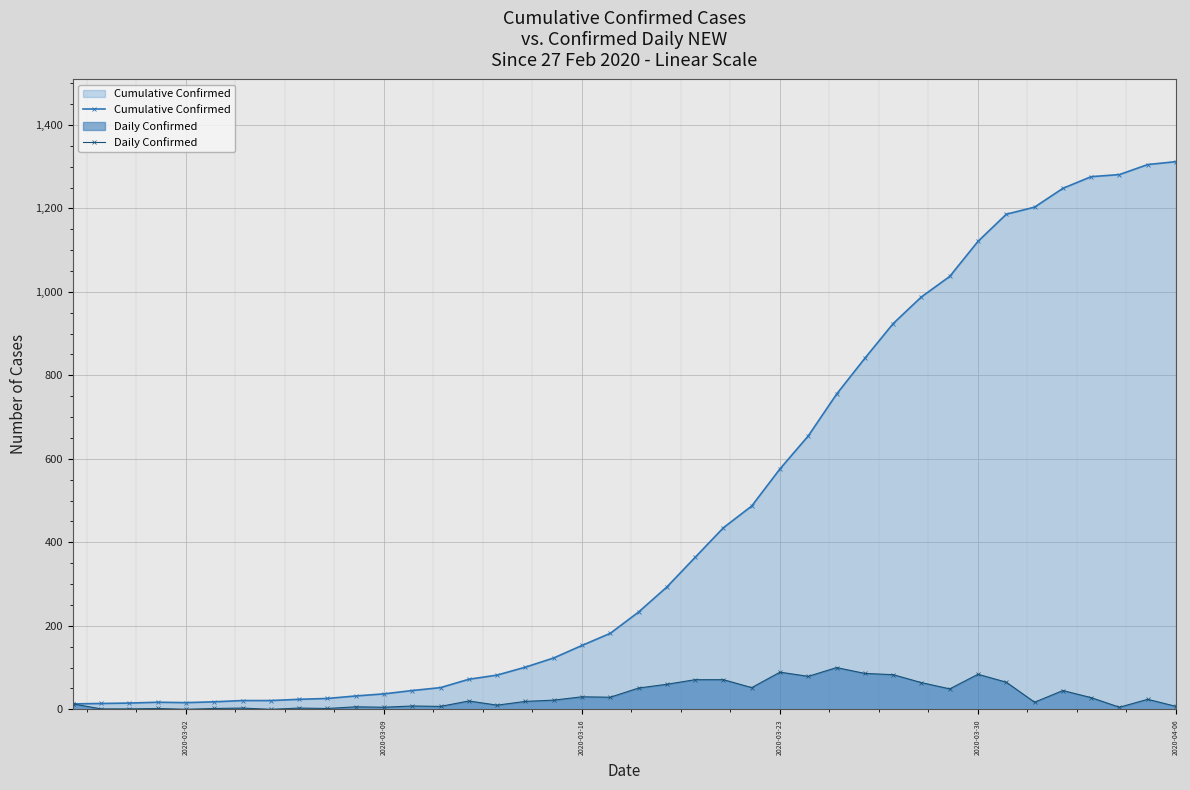

True or false: Daily Confirmed has more than 0 points higher than both neighbors.

True